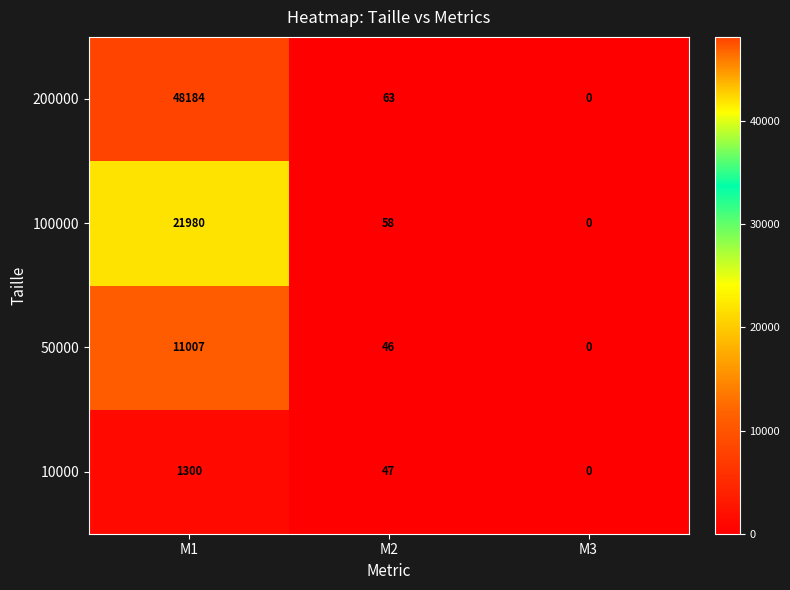

True or false: 10000 has a value of 47 at M2.

True